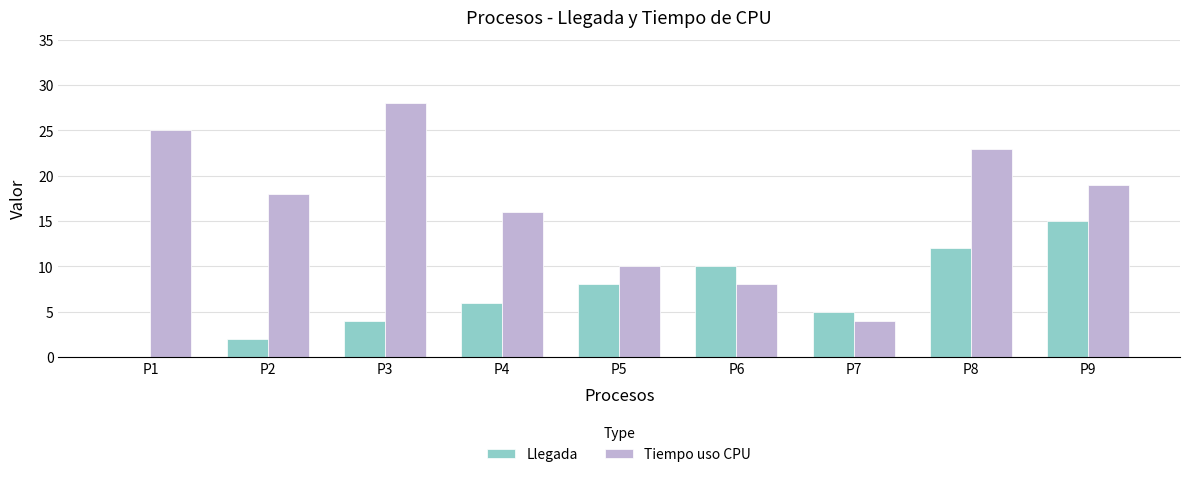

The Tiempo uso CPU series shows 18 at P2. True or false?

True